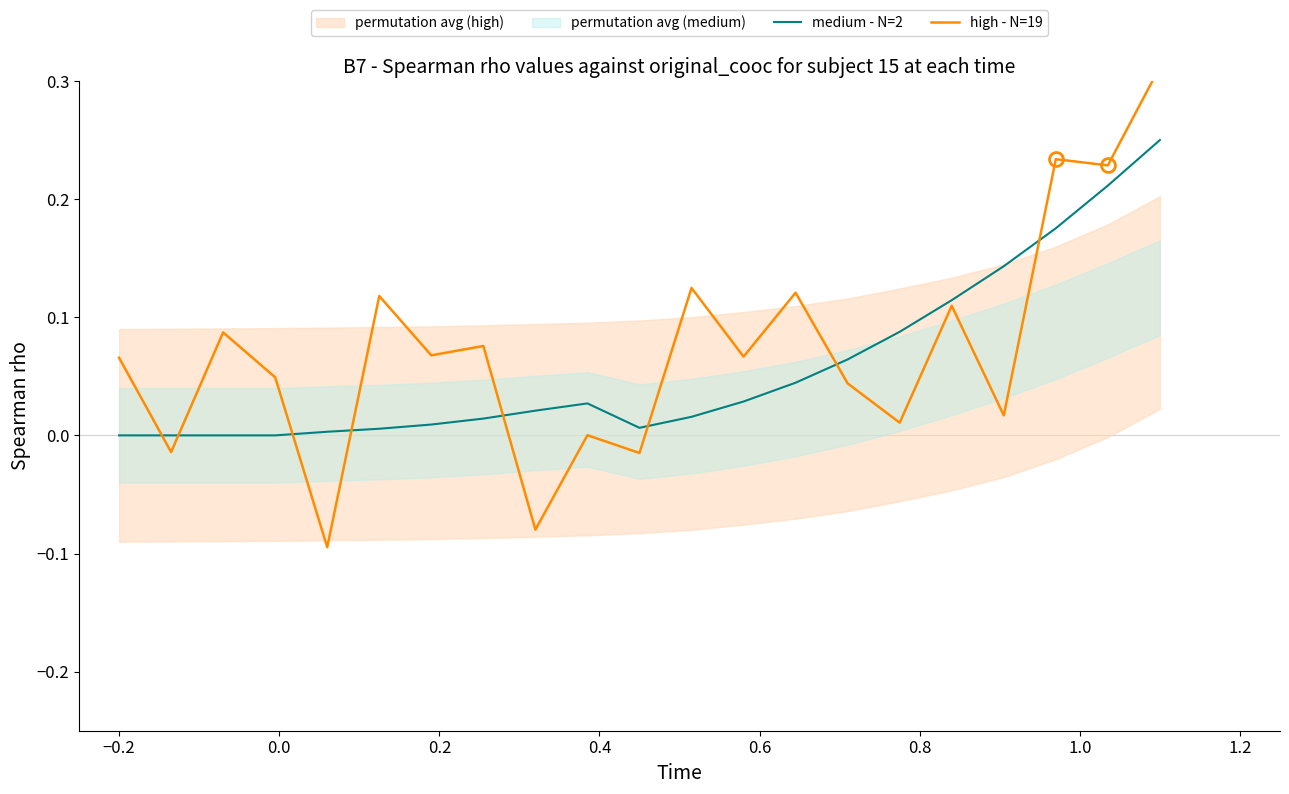

Rank the series by their average value, from lowest to highest.

medium - N=2, high - N=19